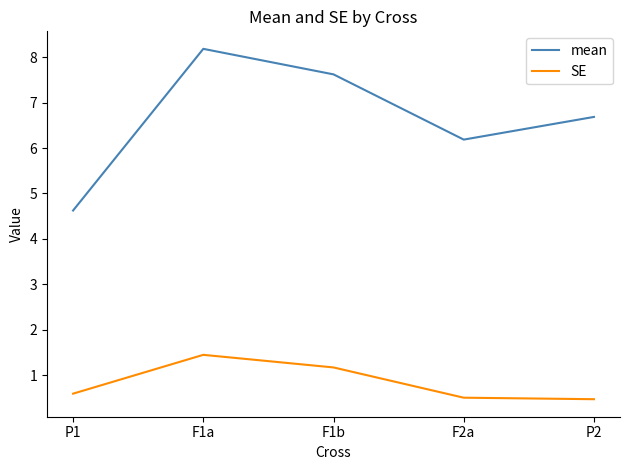

Rank the series by their average value, from highest to lowest.

mean, SE